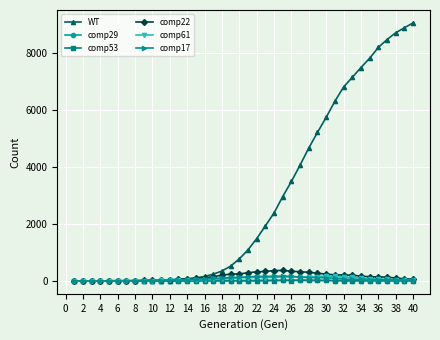

At how many categories does at least one series exceed 6120?

10